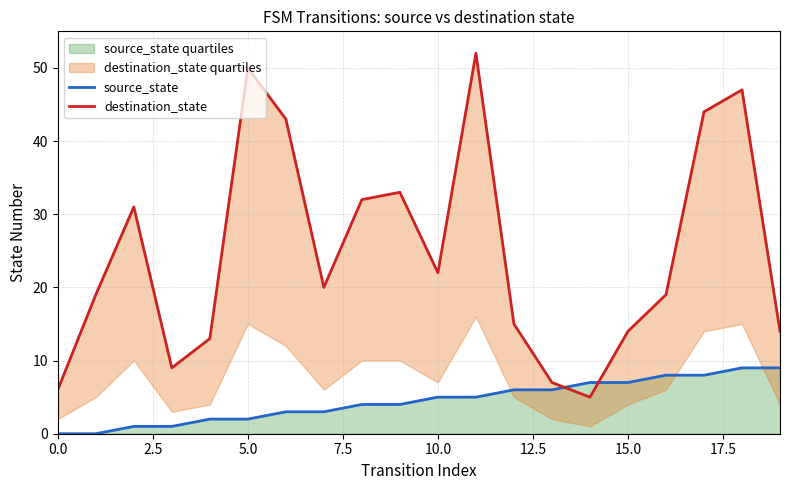

True or false: source_state has a value of 1 at 15.0.

False